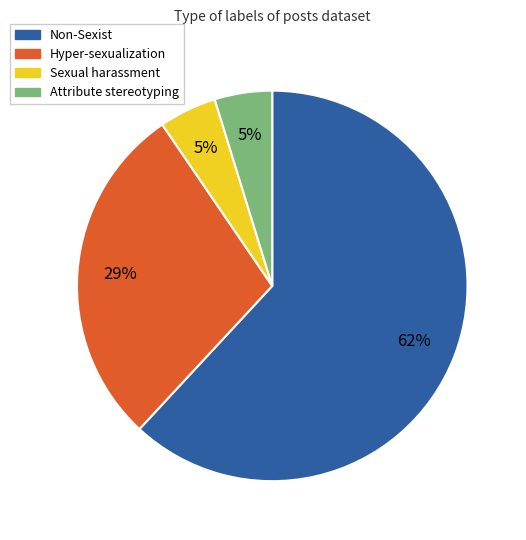

Count the number of slices in the pie.

4